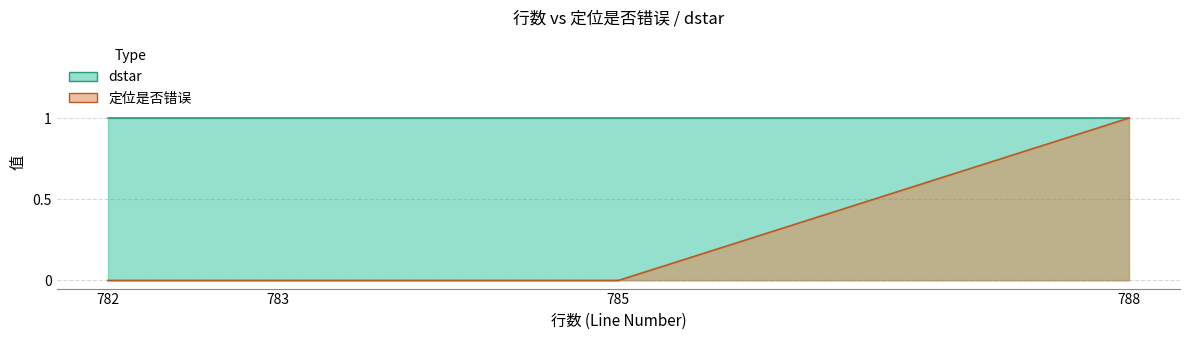

Rank the categories by value from lowest to highest.

782, 783, 785, 788